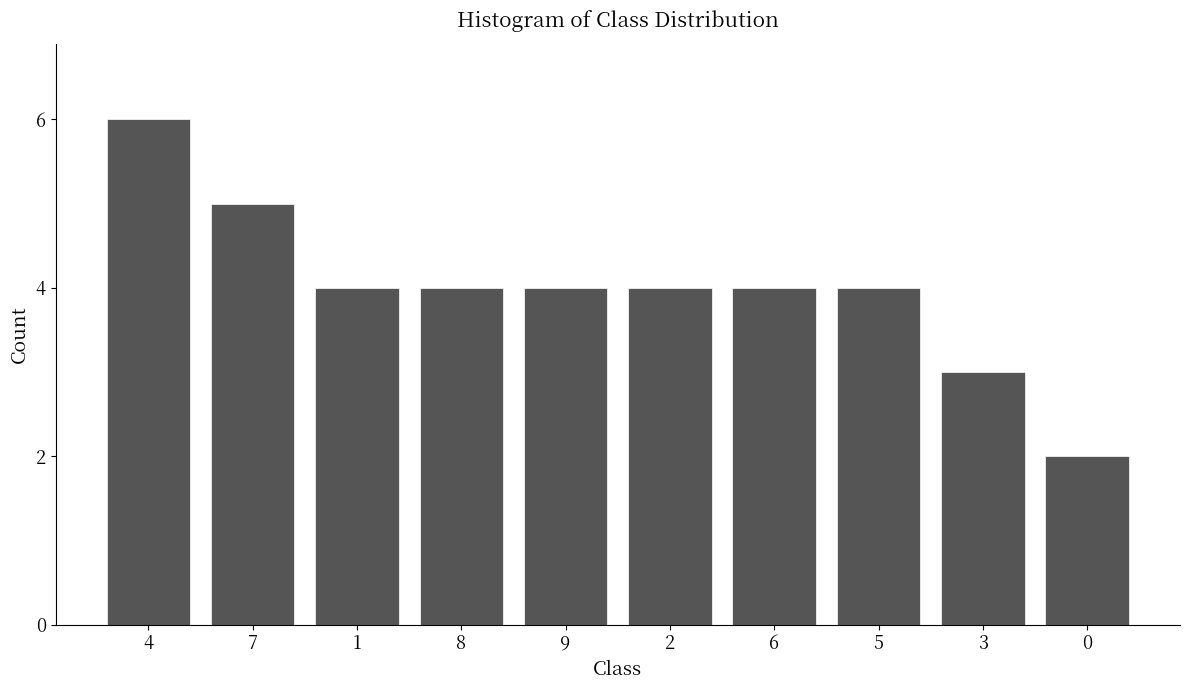

Reading left to right, what are all the values shown in this chart?

4=6	7=5	1=4	8=4	9=4	2=4	6=4	5=4	3=3	0=2